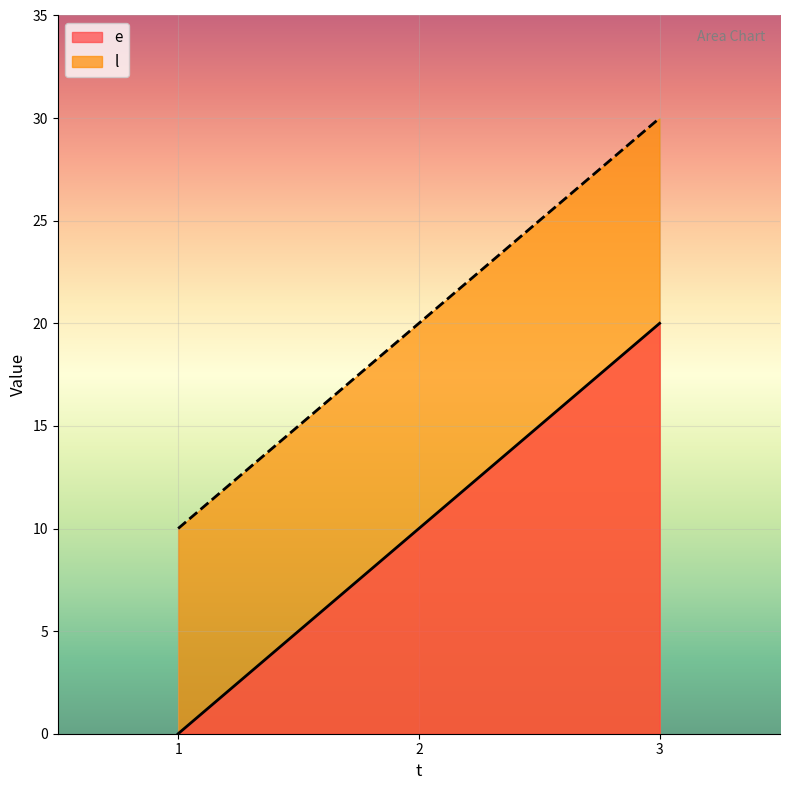

True or false: l has a value of 11 at 3.

False